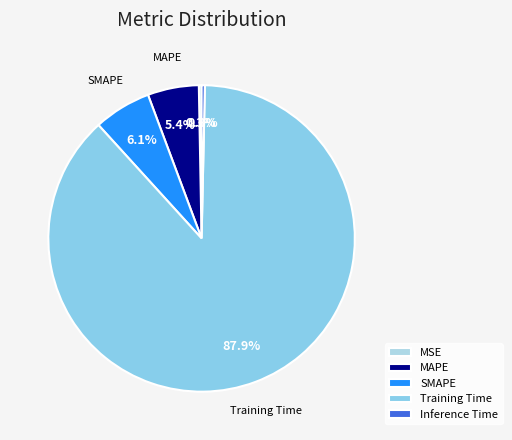

What is the change in value from MSE to SMAPE?

+0.2